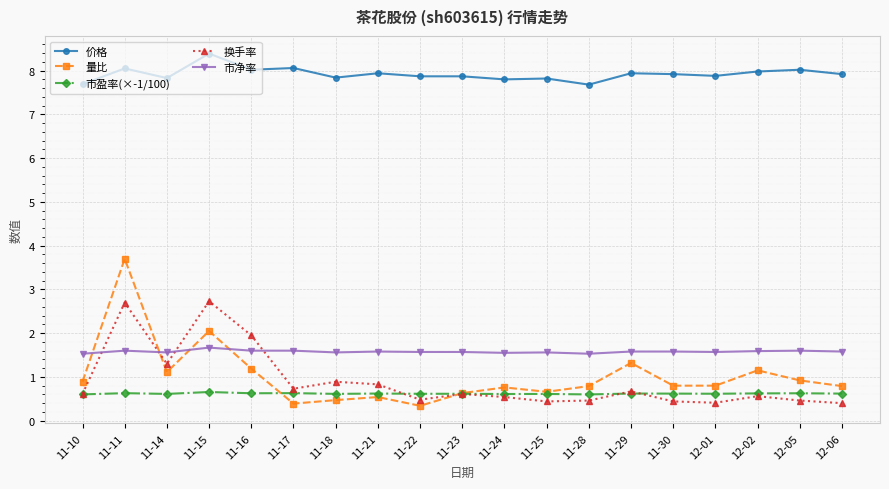

At 11-28, list the series in order from smallest to largest.

换手率, 市盈率(×-1/100), 量比, 市净率, 价格